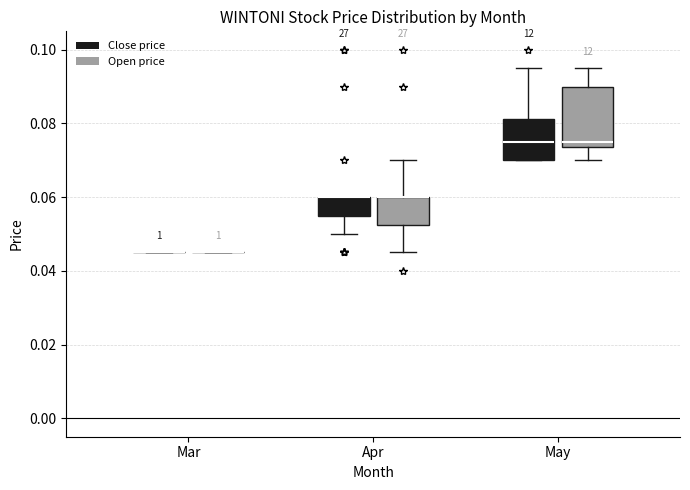

Comparing the boxes themselves (not the whiskers), which one is the tallest?

May (Open price)